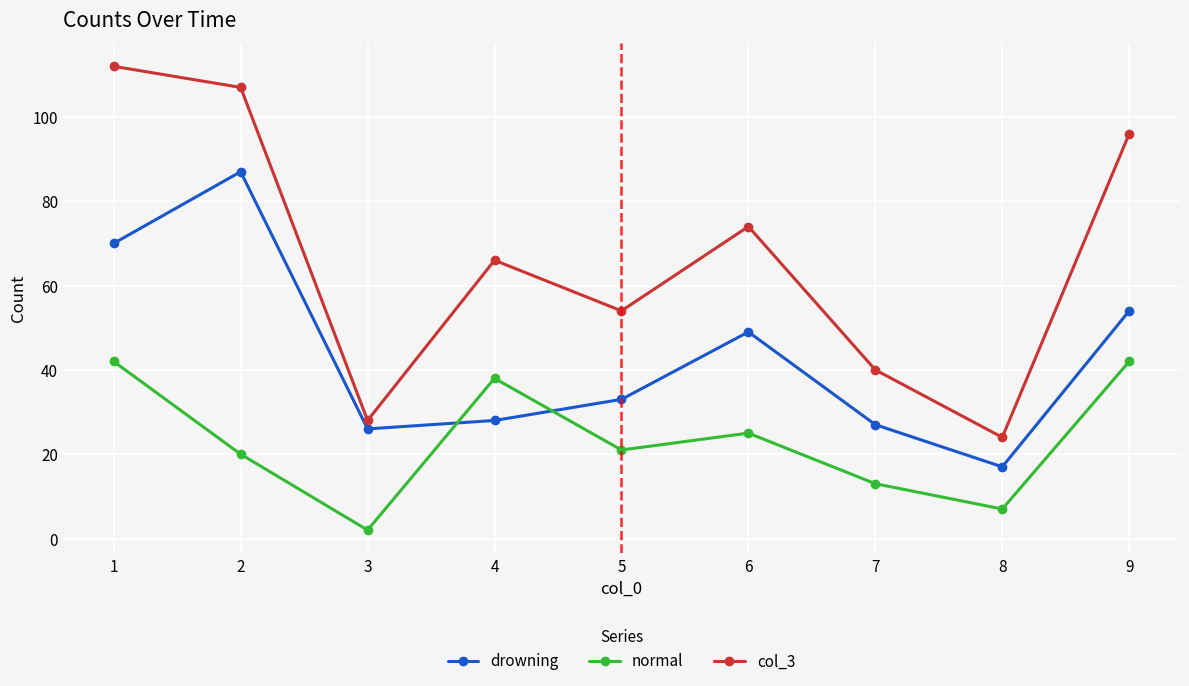

How many interior local peaks does the drowning series have?

2